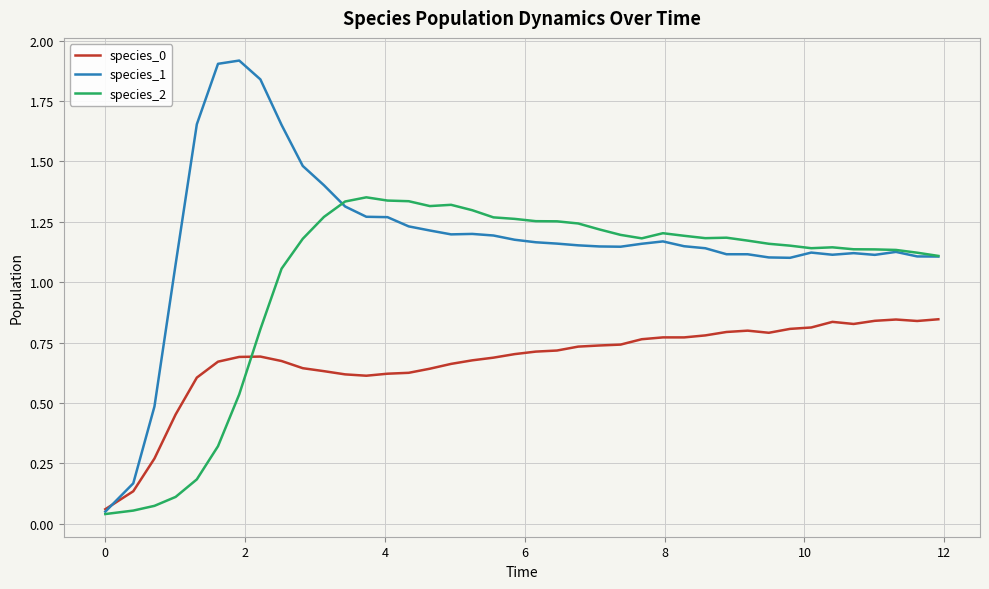

How many lines are shown in the chart?

3